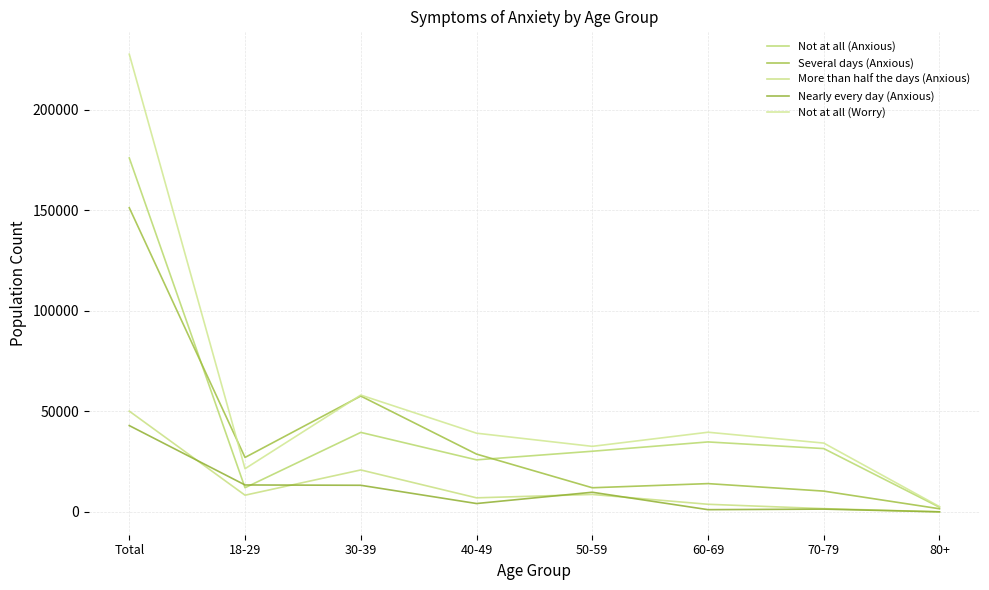

At which label does More than half the days (Anxious) reach its minimum?

80+